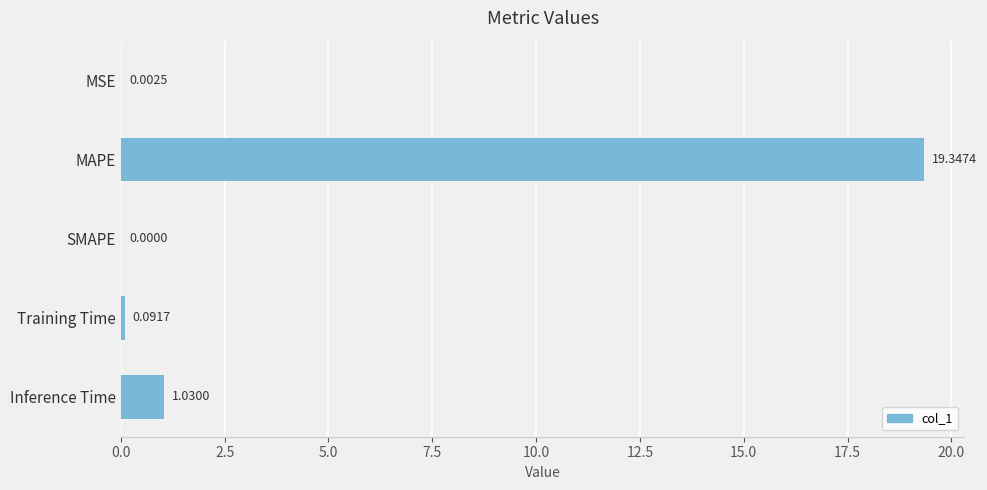

What is the change in value from SMAPE to Inference Time?

+1.0